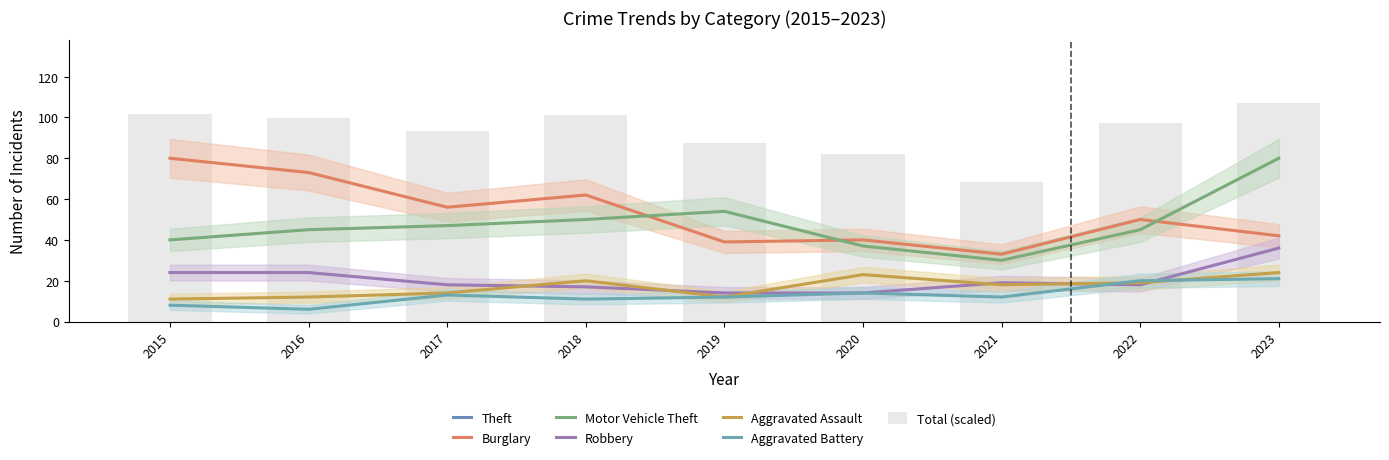

Is it true that Burglary equals 73 at 2016?

True